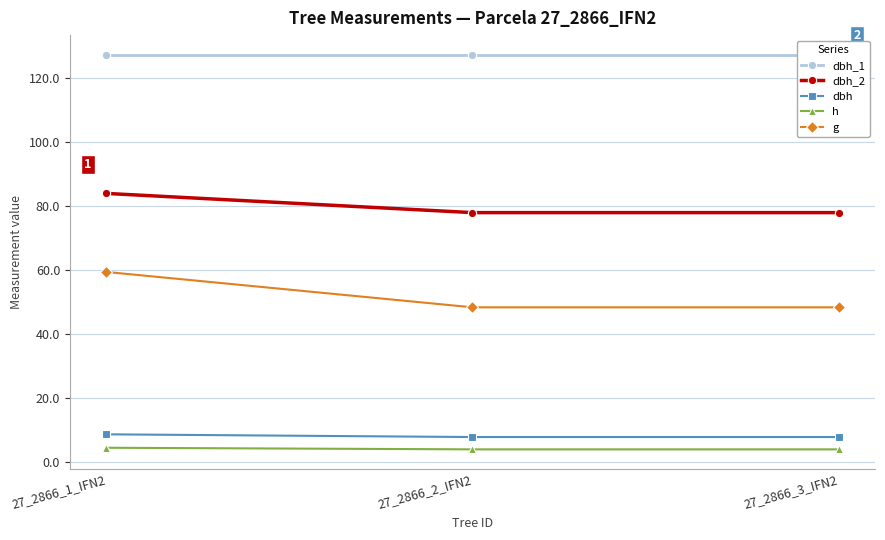

How many categories are shown in the chart?

3